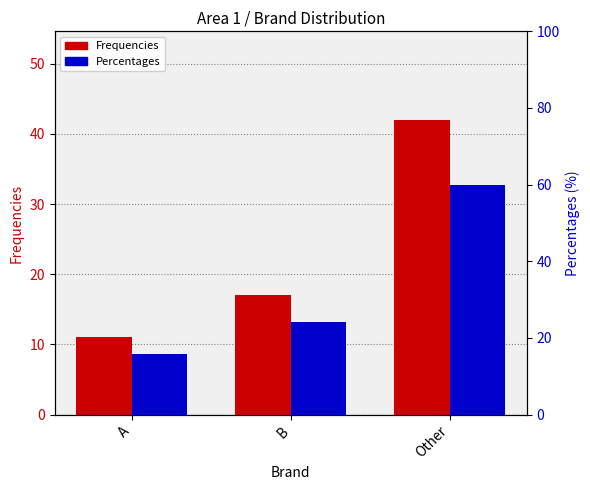

What is the sum of all Frequencies values?

70.0